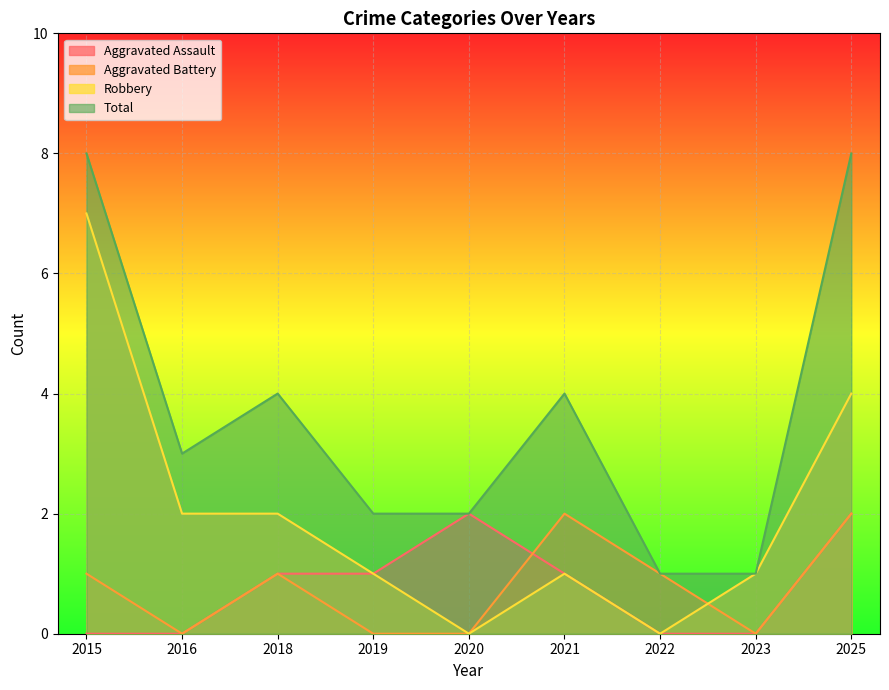

At which label is Aggravated Battery closest to 1?

2015